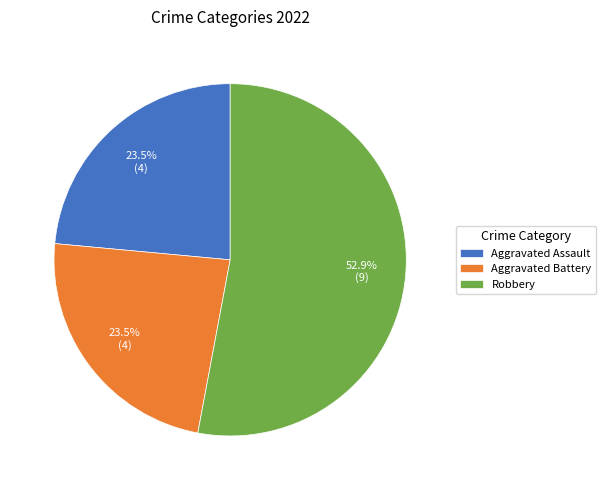

The Aggravated Assault slice represents 33% of the pie. True or false?

False